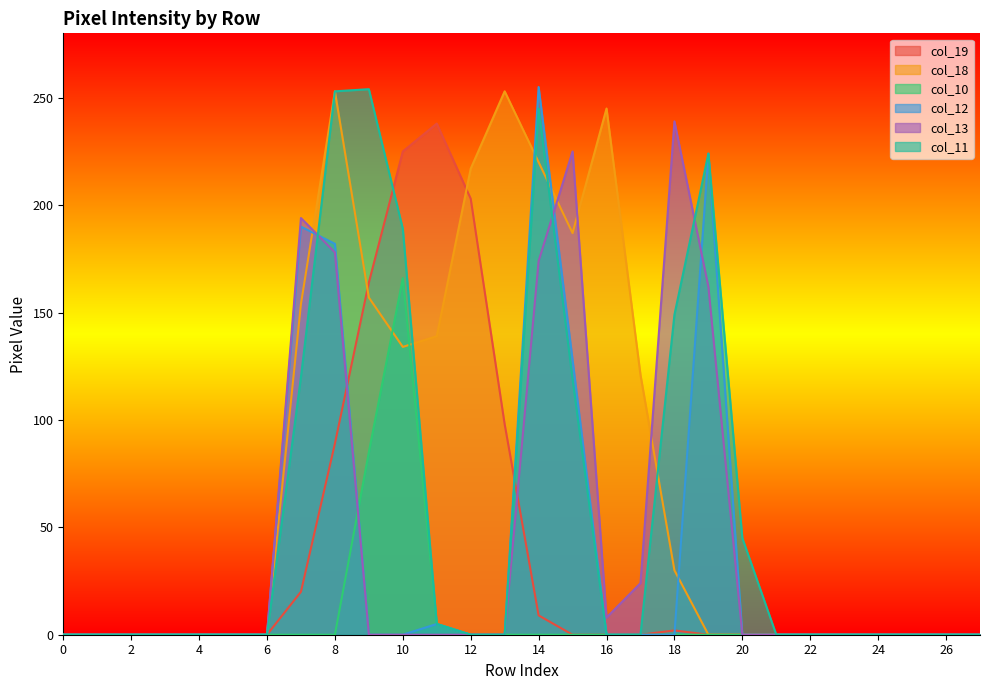

Reading right to left, extract all data points from this chart.

col_19: 0	0	0	0	0	0	0	0	0	2	0	0	0	9	98	203	238	225	164	89	20	0	0	0	0	0	0	0
col_18: 0	0	0	0	0	0	0	0	0	30	121	245	187	220	253	217	139	134	157	253	154	0	0	0	0	0	0	0
col_10: 0	0	0	0	0	0	0	0	0	0	0	0	0	0	0	0	5	166	85	0	0	0	0	0	0	0	0	0
col_12: 0	0	0	0	0	0	0	0	224	0	0	0	128	255	0	0	5	0	0	182	190	0	0	0	0	0	0	0
col_13: 0	0	0	0	0	0	0	0	162	239	24	8	225	174	0	0	0	0	0	178	194	0	0	0	0	0	0	0
col_11: 0	0	0	0	0	0	0	45	224	149	0	0	119	245	0	0	5	189	254	253	120	0	0	0	0	0	0	0